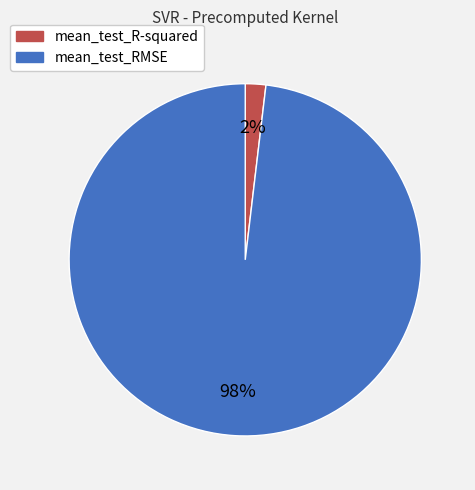

True or false: mean_test_RMSE accounts for 98% of the total.

True